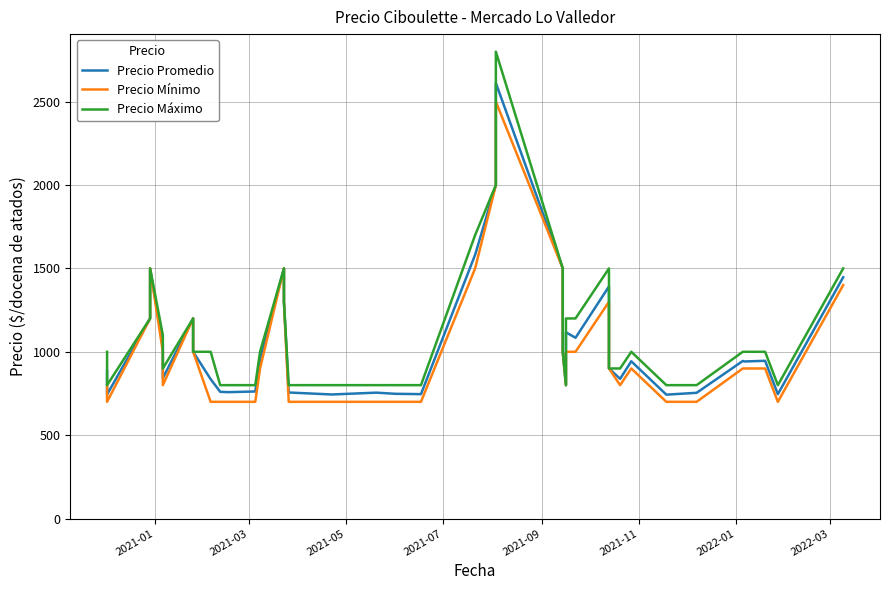

Which series changed the most between 2022-01 and 2022-03?

Precio Promedio